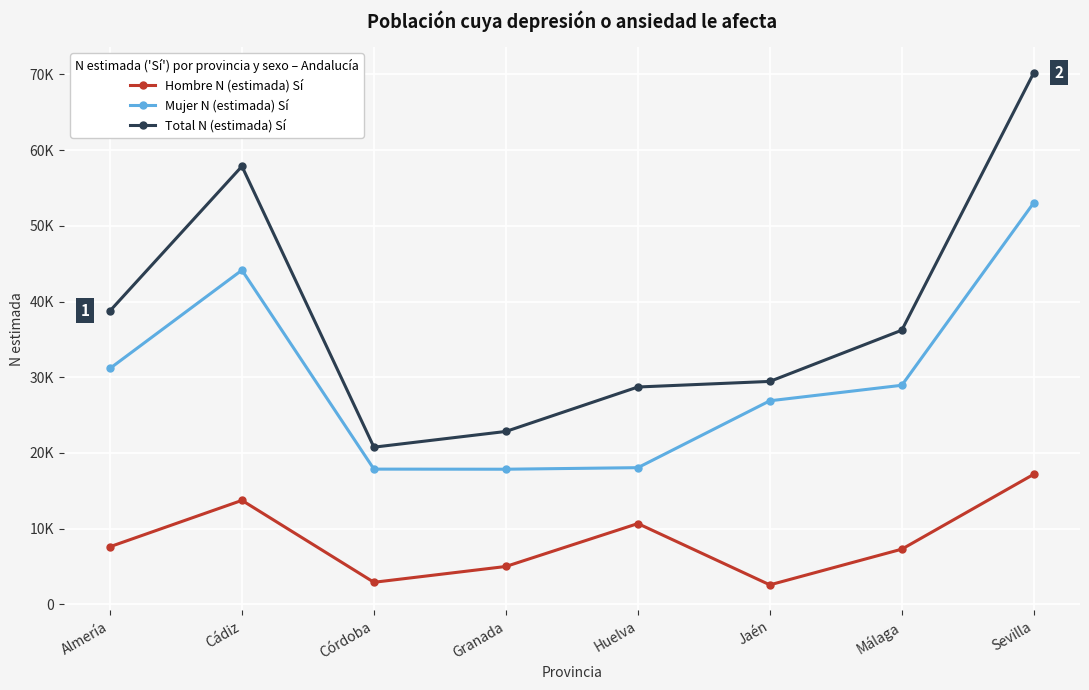

Is this an area chart (filled region under the line)?

No